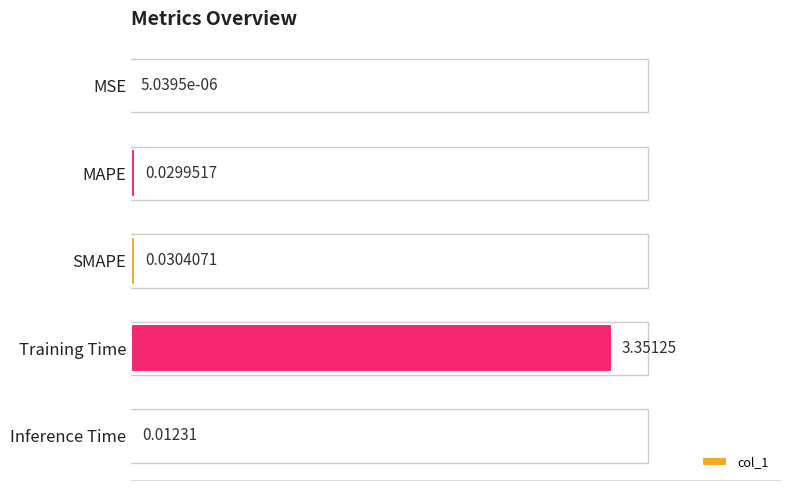

Which category has the highest value across all series?

Training Time